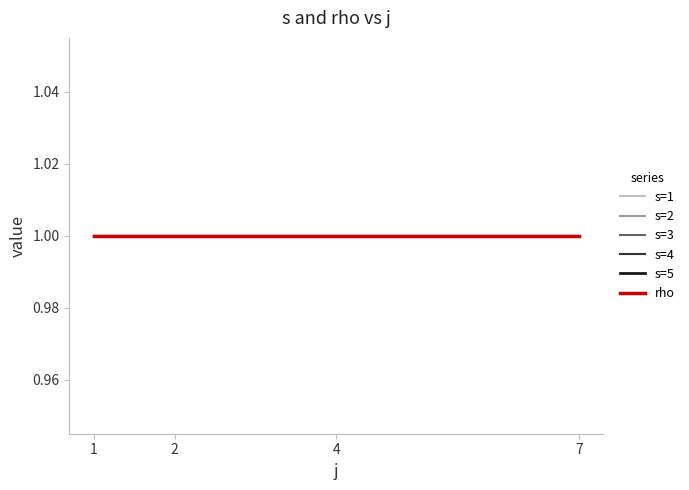

How many interior local peaks does the s series have?

3